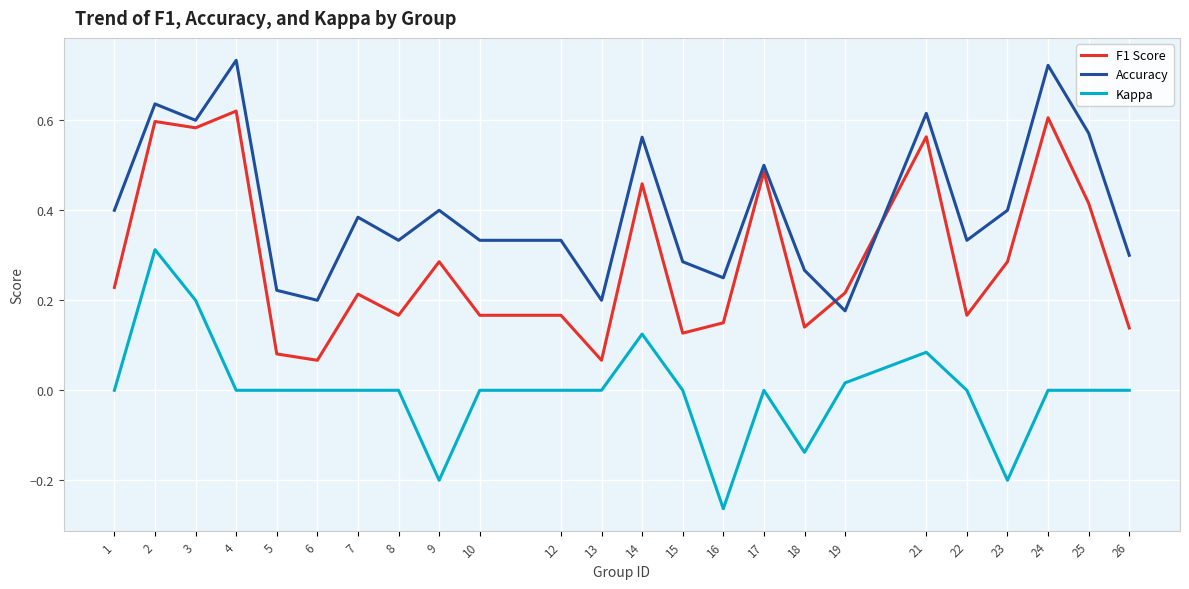

Is the value of Accuracy at 5 greater than the value of F1 Score at 5?

Yes